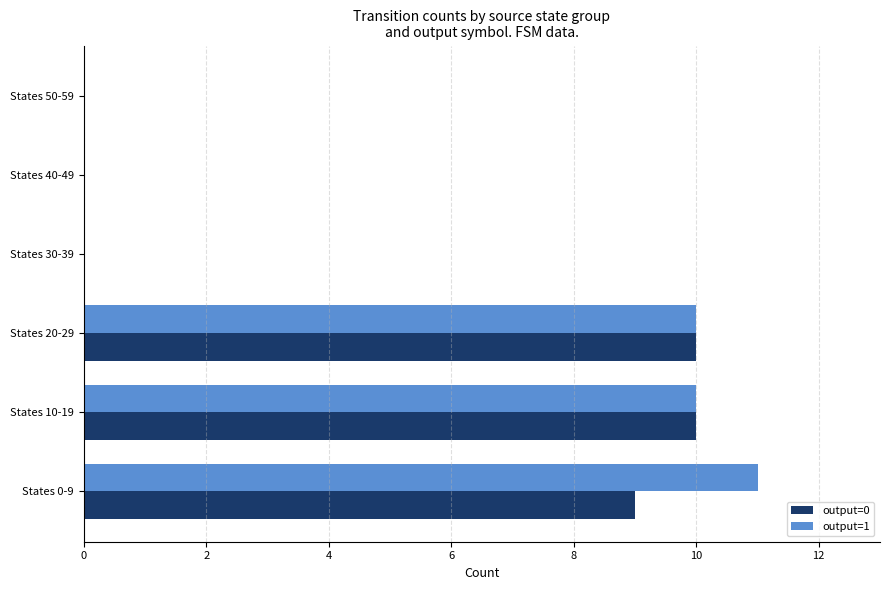

The output=0 series shows 10 at States 10-19. True or false?

True